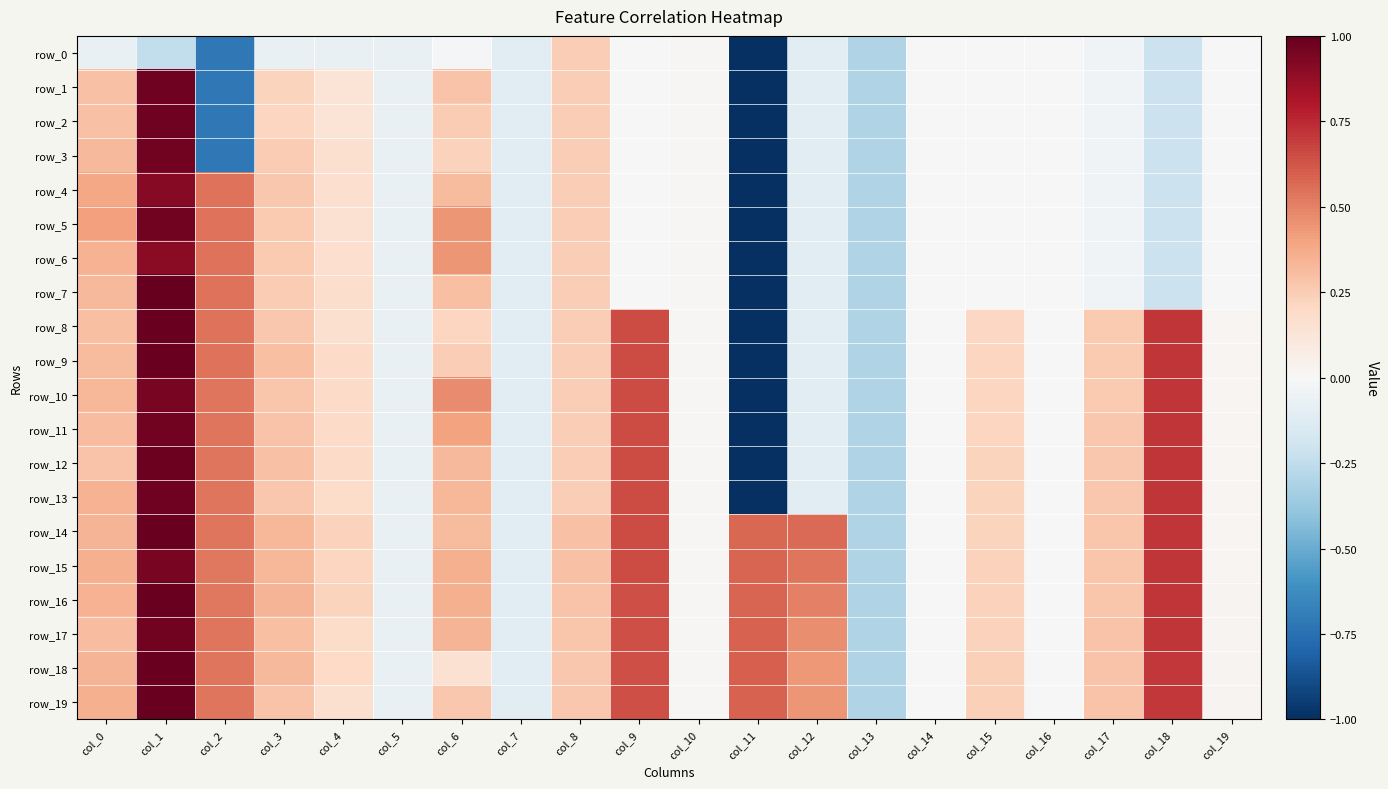

List the labels in order of row_14 value, largest first.

col_1, col_18, col_9, col_11, col_12, col_2, col_0, col_3, col_6, col_8, col_17, col_4, col_15, col_19, col_10, col_14, col_16, col_5, col_7, col_13